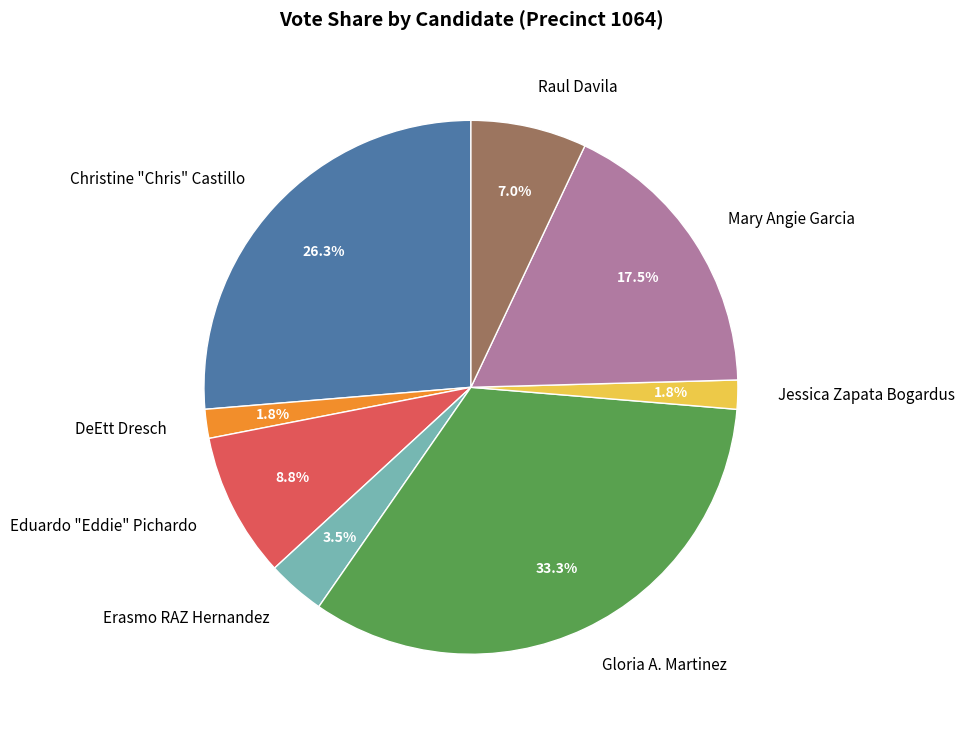

Between Jessica Zapata Bogardus and Christine "Chris" Castillo, which is larger?

Christine "Chris" Castillo